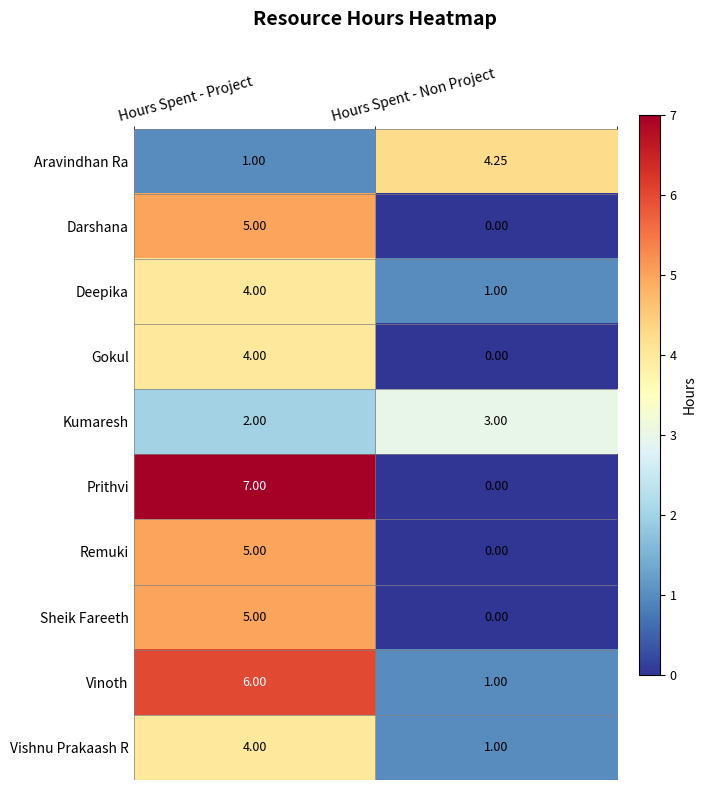

List the labels in order of Sheik Fareeth value, largest first.

Hours Spent - Project, Hours Spent - Non Project